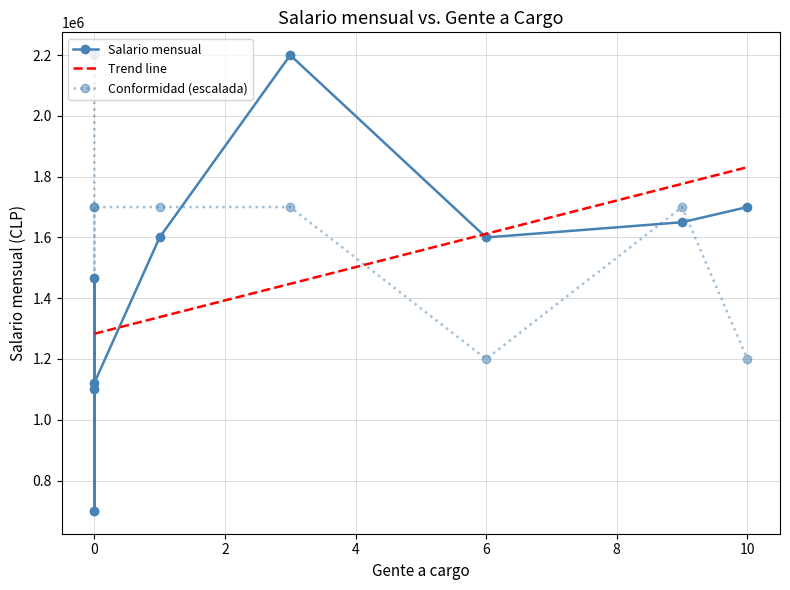

At how many categories does at least one series exceed 478579?

9